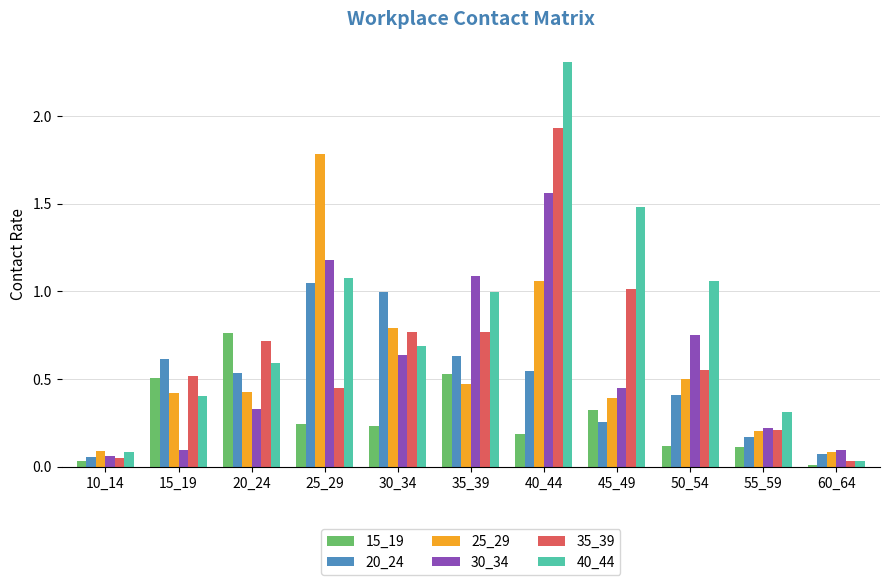

How many series are shown in this chart?

6